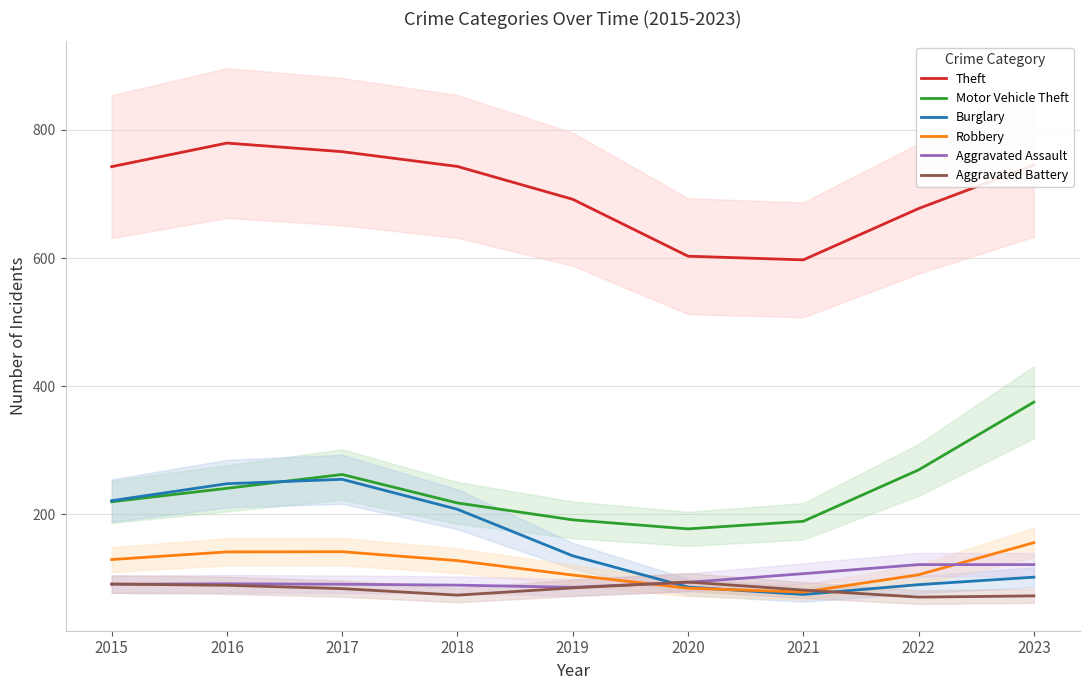

The value of Aggravated Assault at 2018 is 89.6. True or false?

True